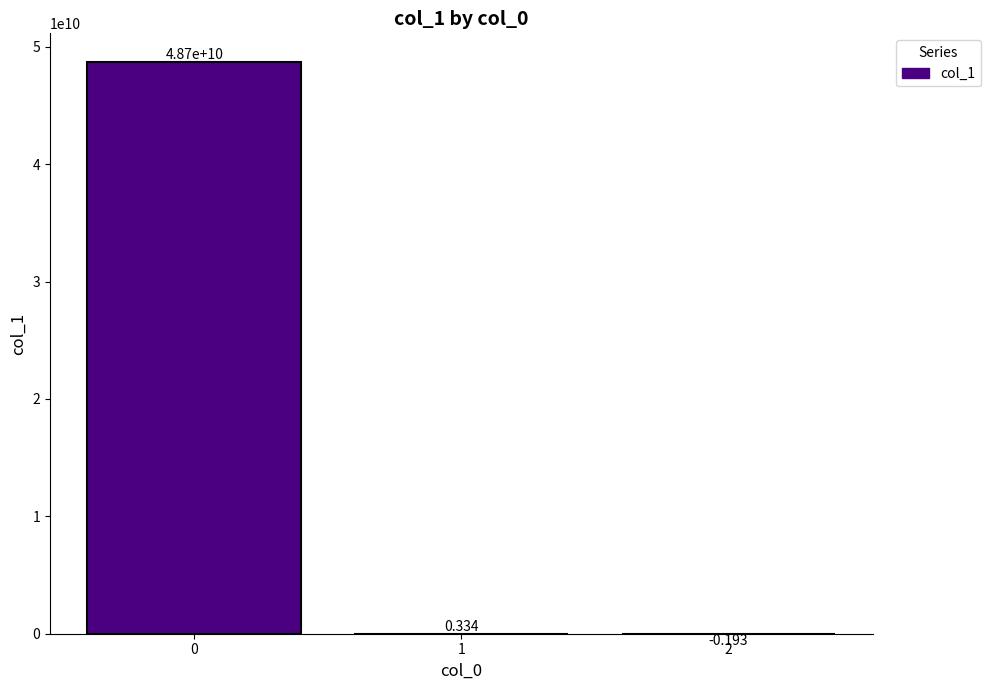

How many values are above zero?

2